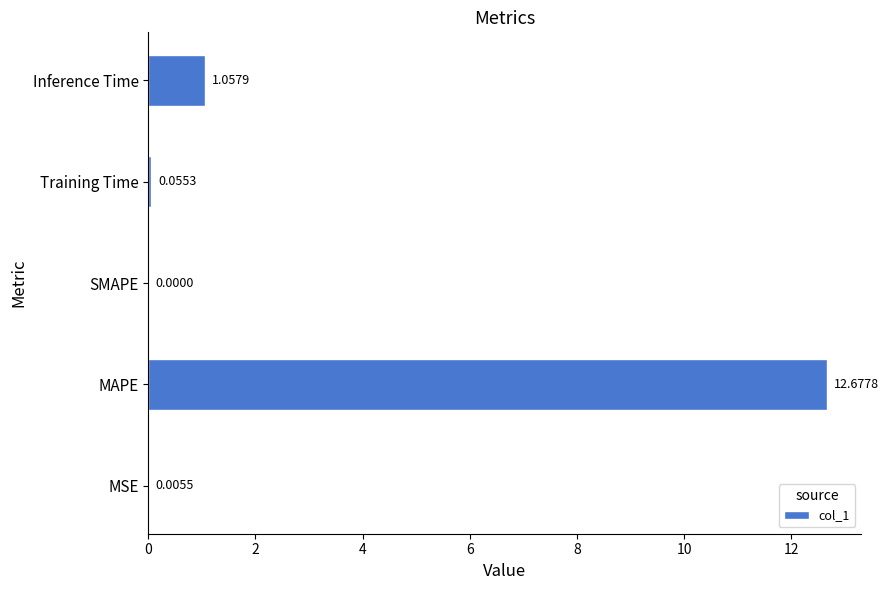

Are the bars horizontal?

Yes